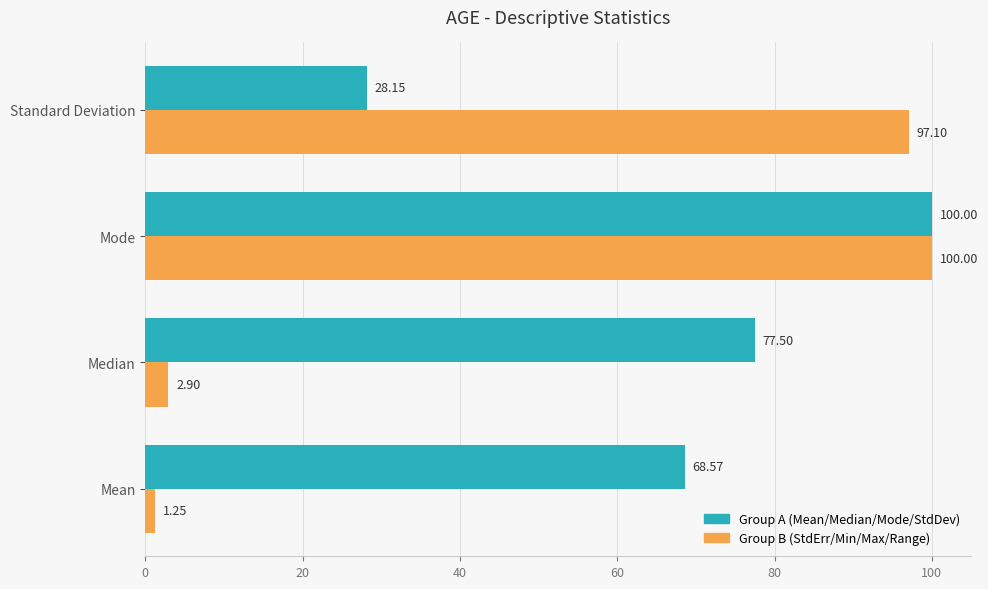

How many distinct data groups are displayed?

2